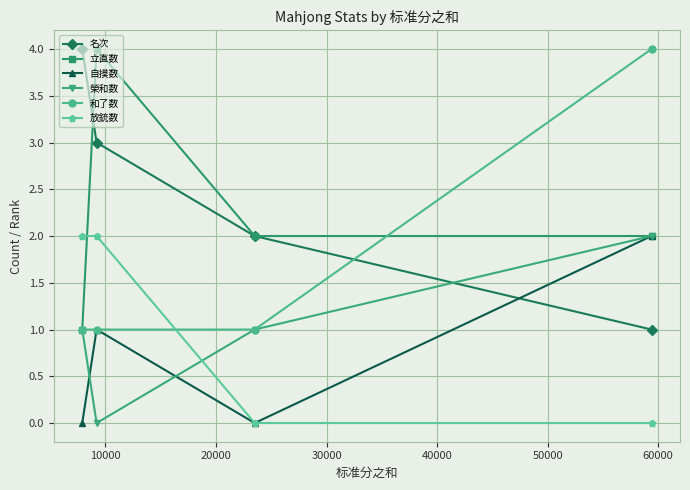

True or false: 和了数 has more than 1 interior local peaks.

False